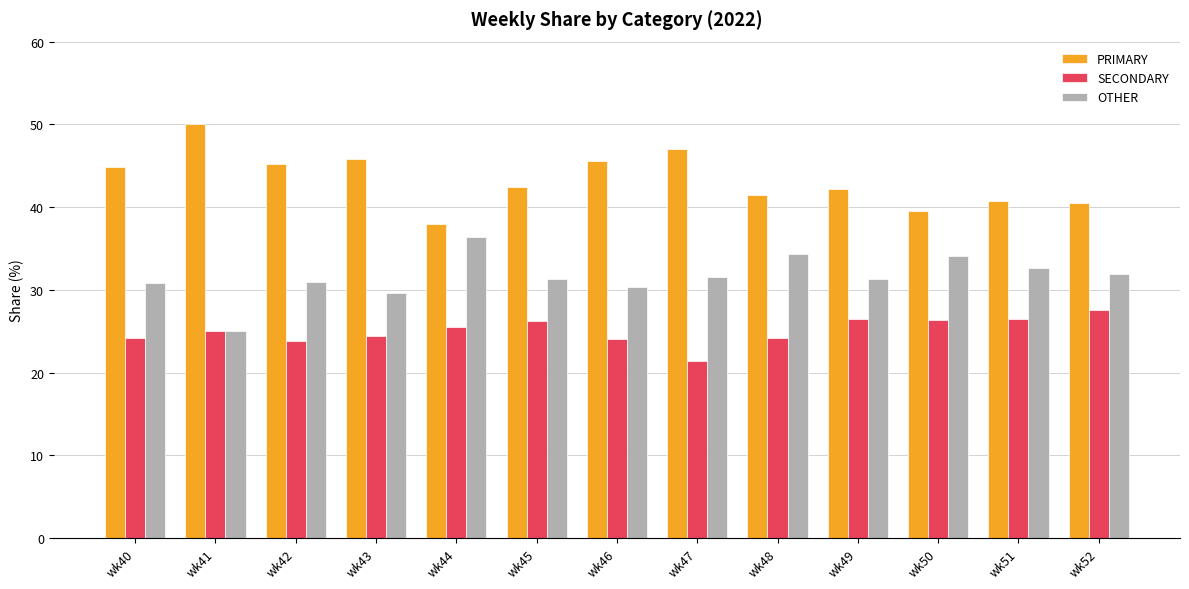

Which category has the highest value in the PRIMARY series?

wk41